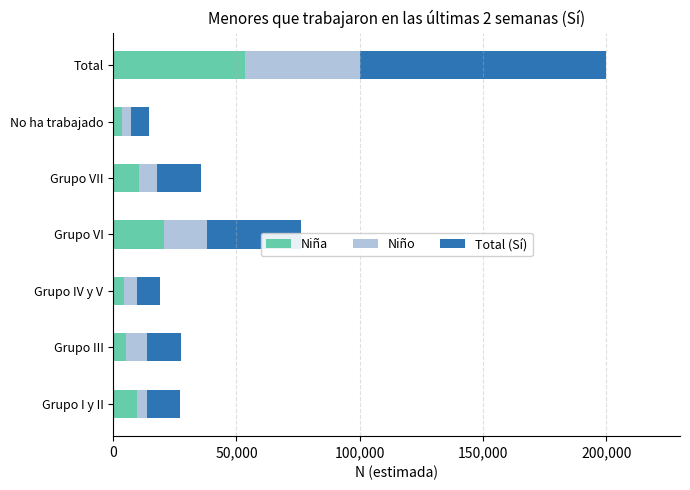

How many categories are shown in the chart?

7